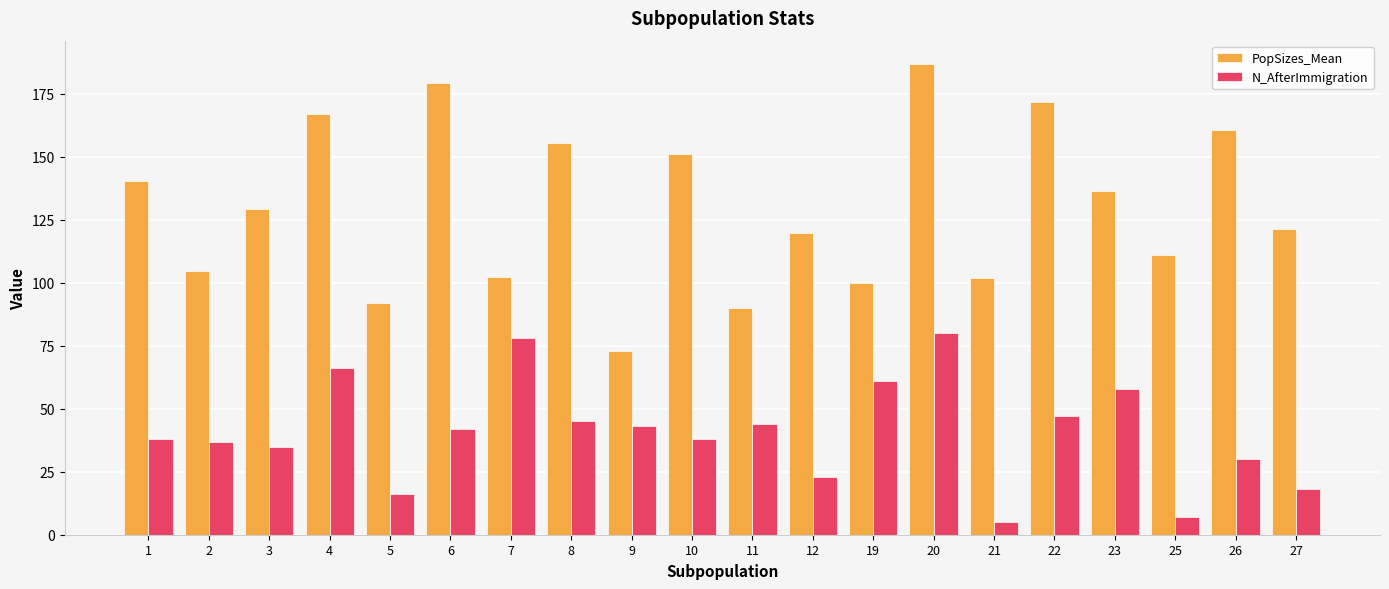

What is the sum of the N_AfterImmigration values at 9 and 22?

90.0